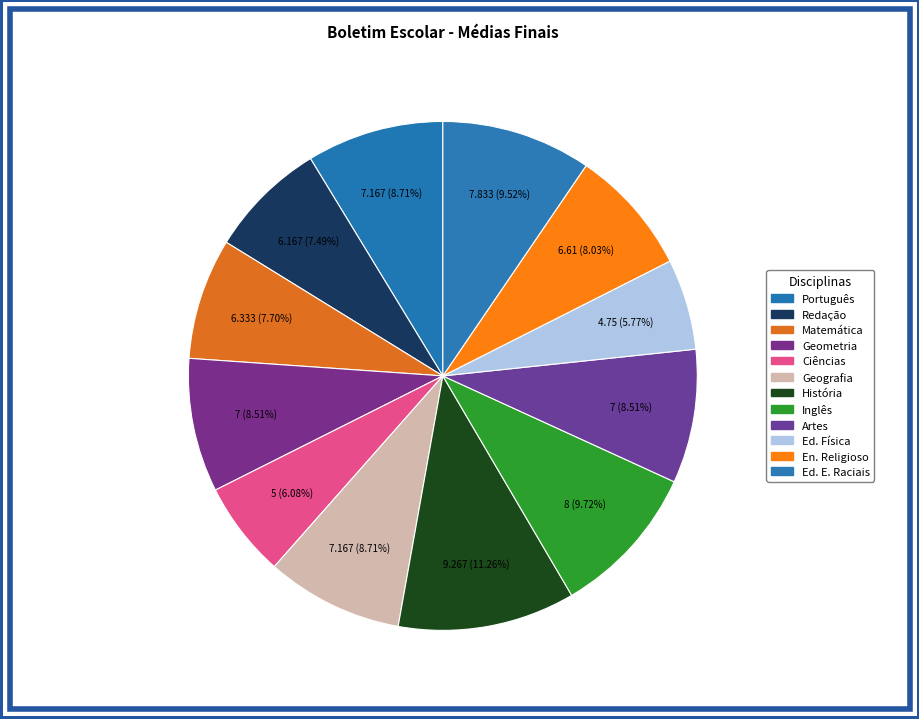

What is the ratio of the value at História to the value at Ed. Física?

2.0